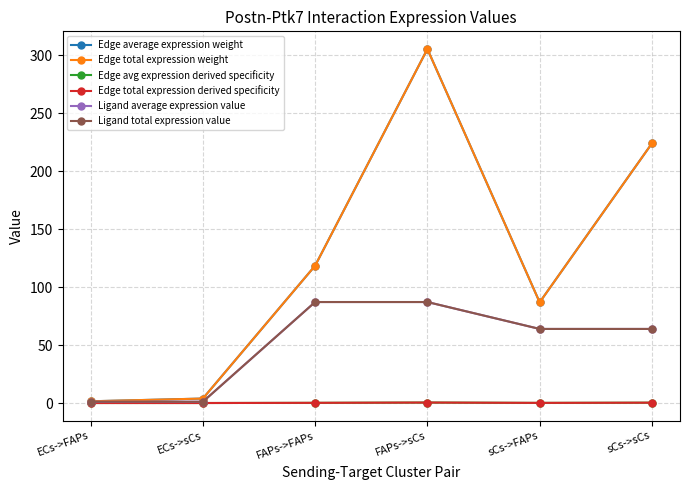

Reading right to left, transcribe all the data shown in this chart.

Edge average expression weight: 224.1	86.9	305.5	118.5	3.9	1.5
Edge total expression weight: 224.1	86.9	305.5	118.5	3.9	1.5
Edge avg expression derived specificity: 0.3	0.1	0.4	0.2	0.0	0.0
Edge total expression derived specificity: 0.3	0.1	0.4	0.2	0.0	0.0
Ligand average expression value: 63.9	63.9	87.2	87.2	1.1	1.1
Ligand total expression value: 63.9	63.9	87.2	87.2	1.1	1.1